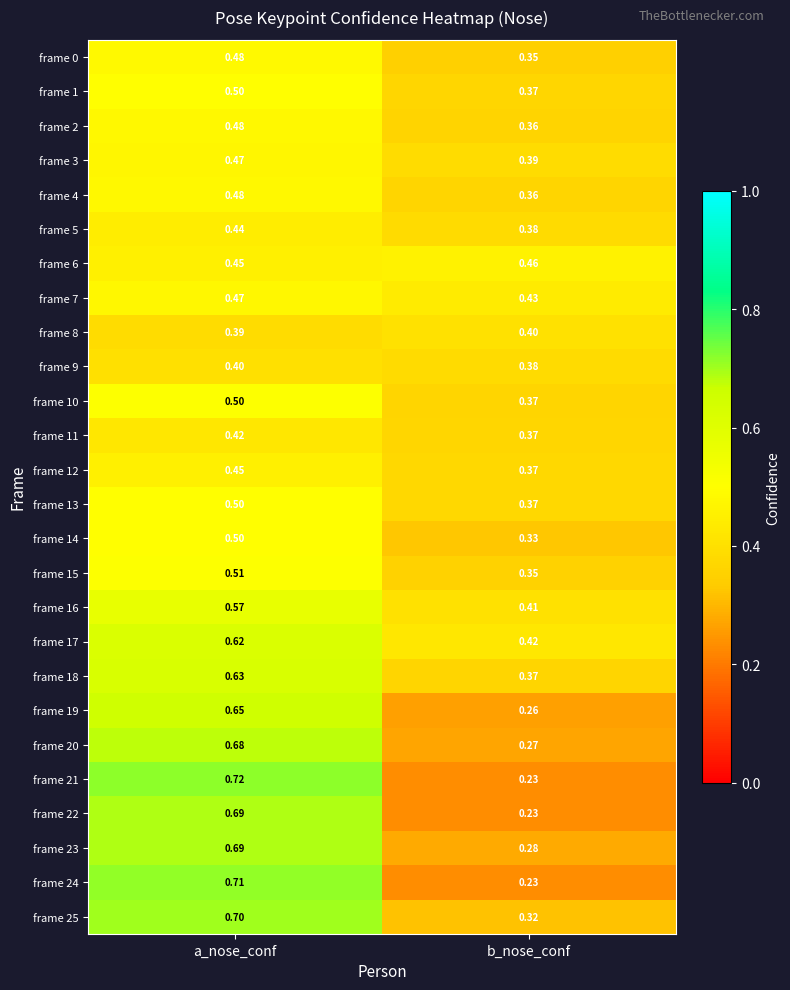

At which category is the sum across all series the highest?

a_nose_conf